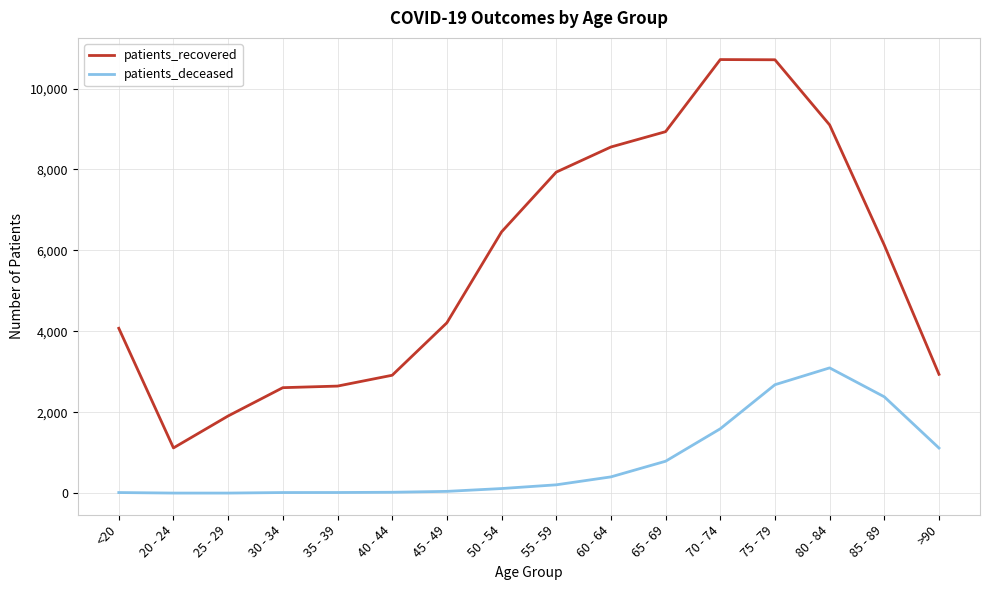

Which series has the largest total across all categories?

patients_recovered